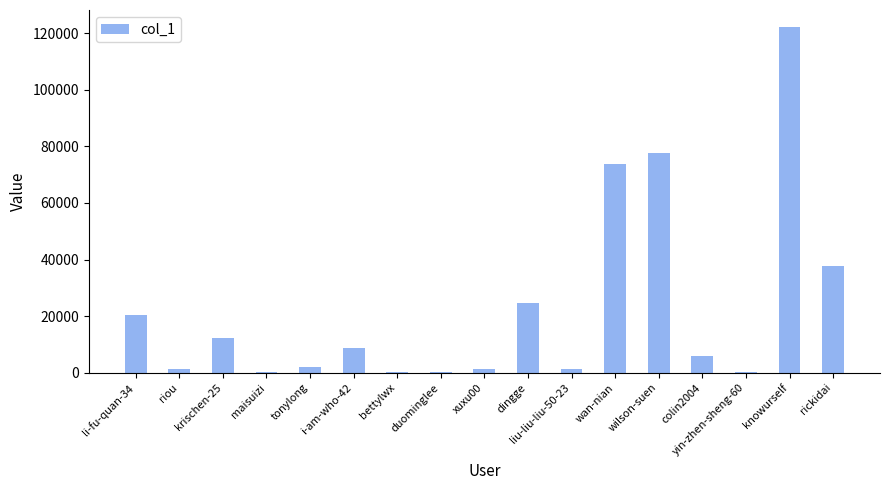

Read the value at knowurself.

122077